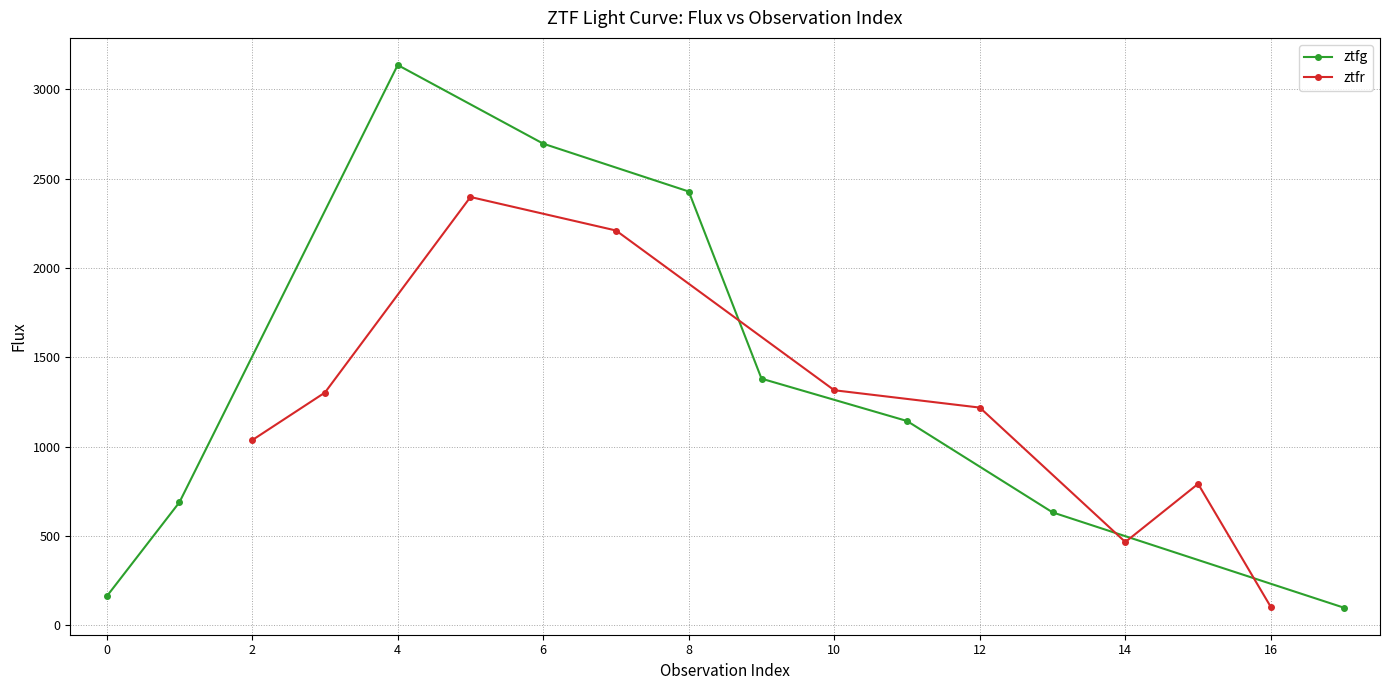

Count the number of categories in the chart.

9